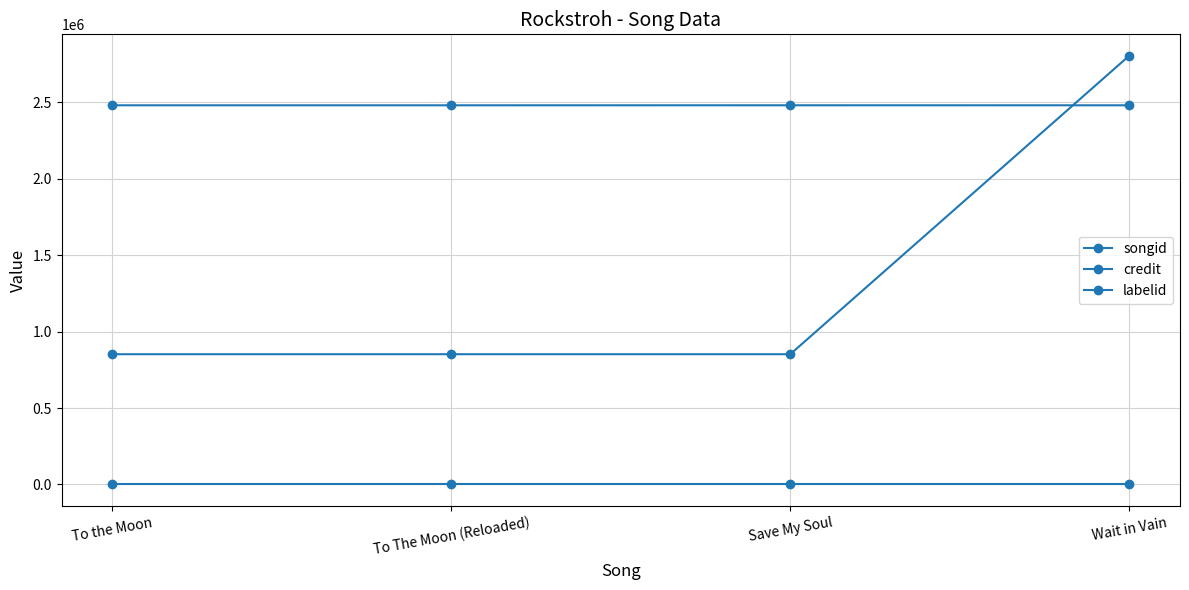

How many lines are shown in the chart?

3